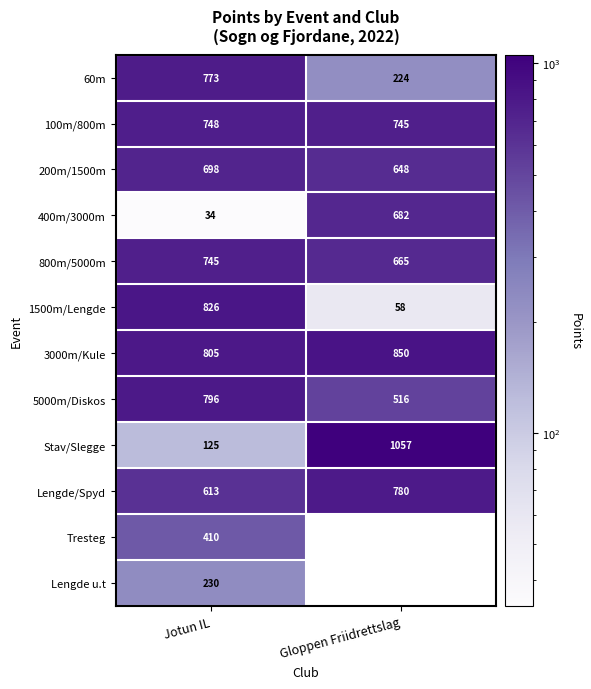

The value of 3000m/Kule at Jotun IL is 1221.3. True or false?

False